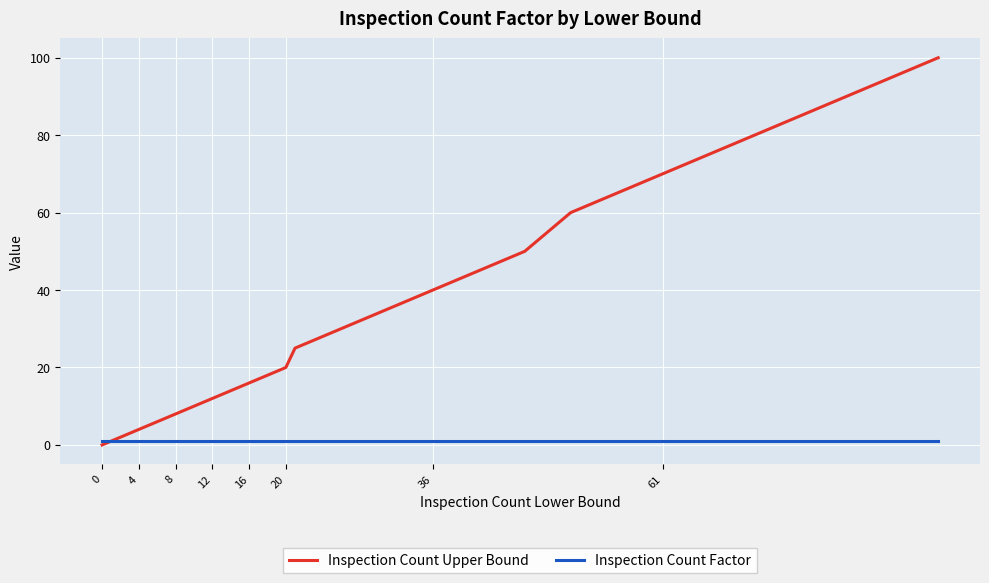

What is the maximum value shown in the chart?

100